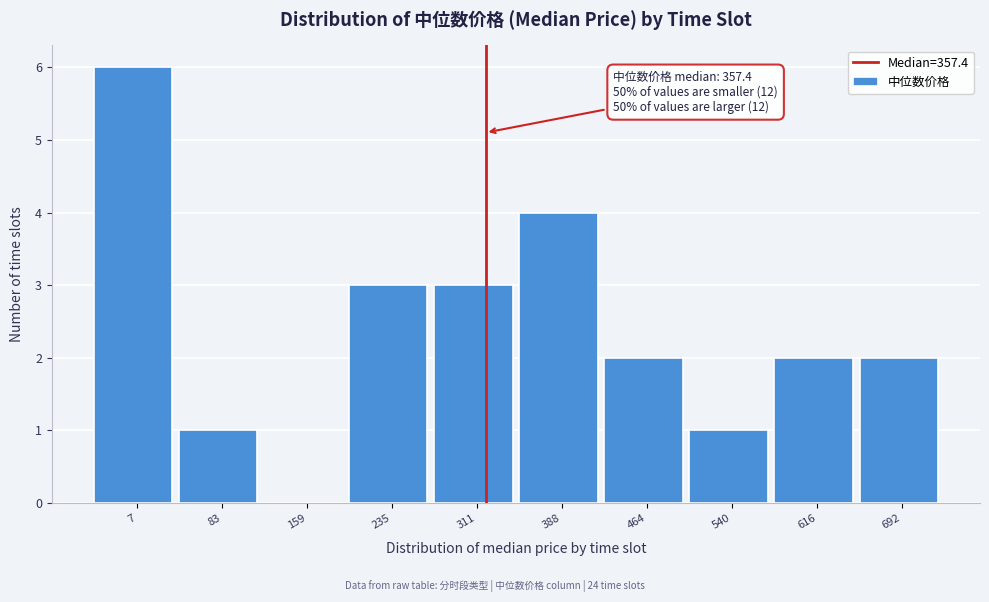

Reading left to right, list all the values displayed in this chart.

7=6	83=1	159=0	235=3	311=3	388=4	464=2	540=1	616=2	692=2